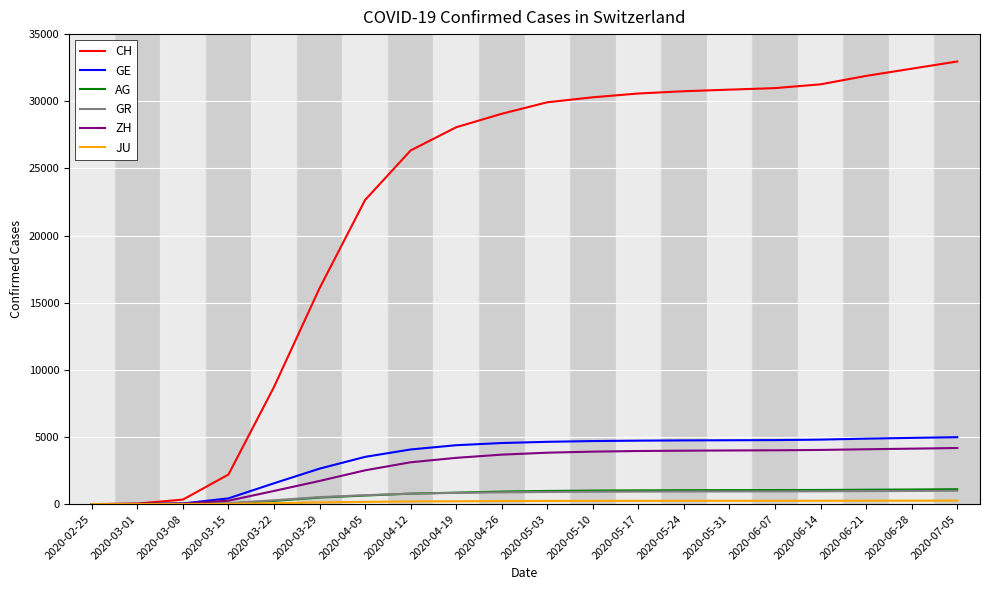

Does the chart display data point markers on the line(s)?

No